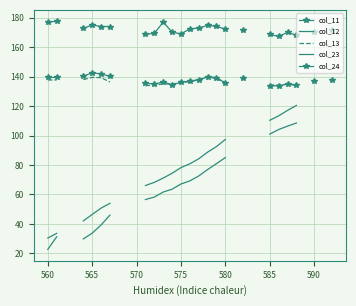

True or false: col_11 and col_13 intersect in this chart.

True